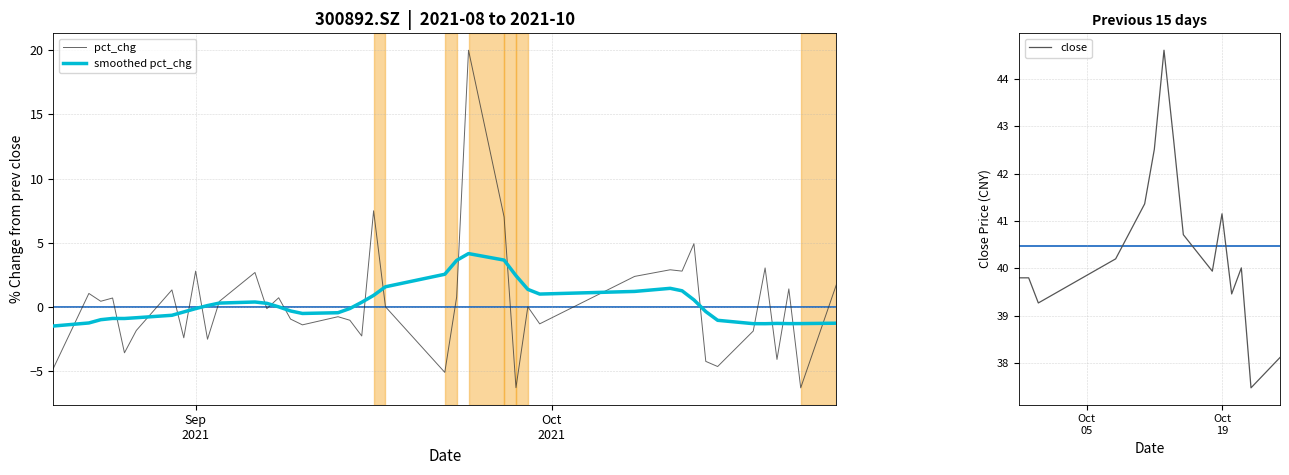

Reading left to right, what are all the values shown in this chart?

-4.8	1.0	0.4	0.7	-3.6	-1.8	1.3	-2.4	2.8	-2.5	0.4	2.7	-0.1	0.7	-1.0	-1.4	-0.8	-1.1	-2.3	7.5	0.0	-5.1	0.8	20.0	7.0	-6.3	0.0	-1.3	2.4	2.9	2.8	4.9	-4.3	-4.7	-1.9	3.0	-4.1	1.4	-6.3	1.7